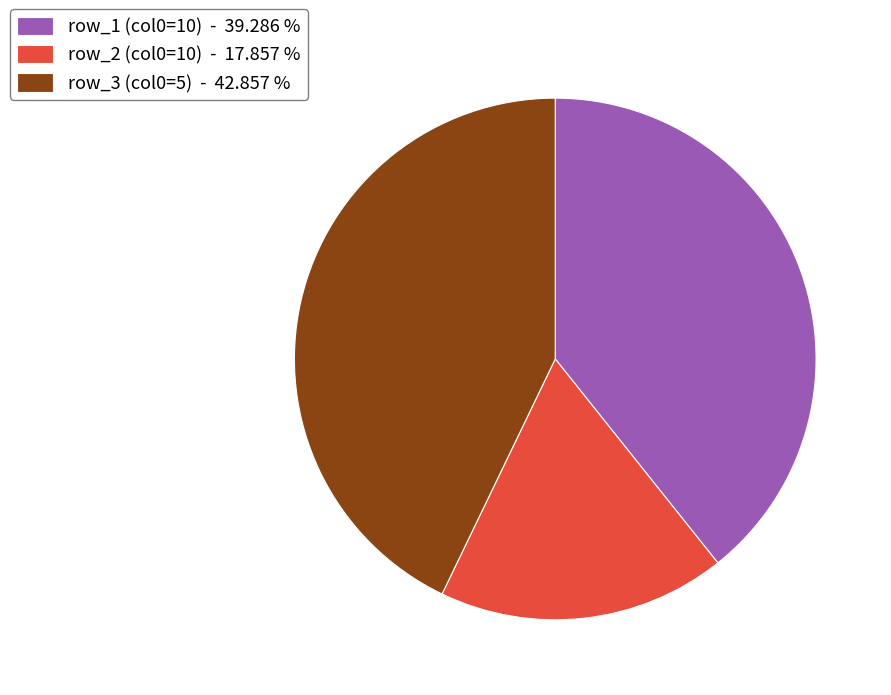

Is there a majority slice in this chart?

No